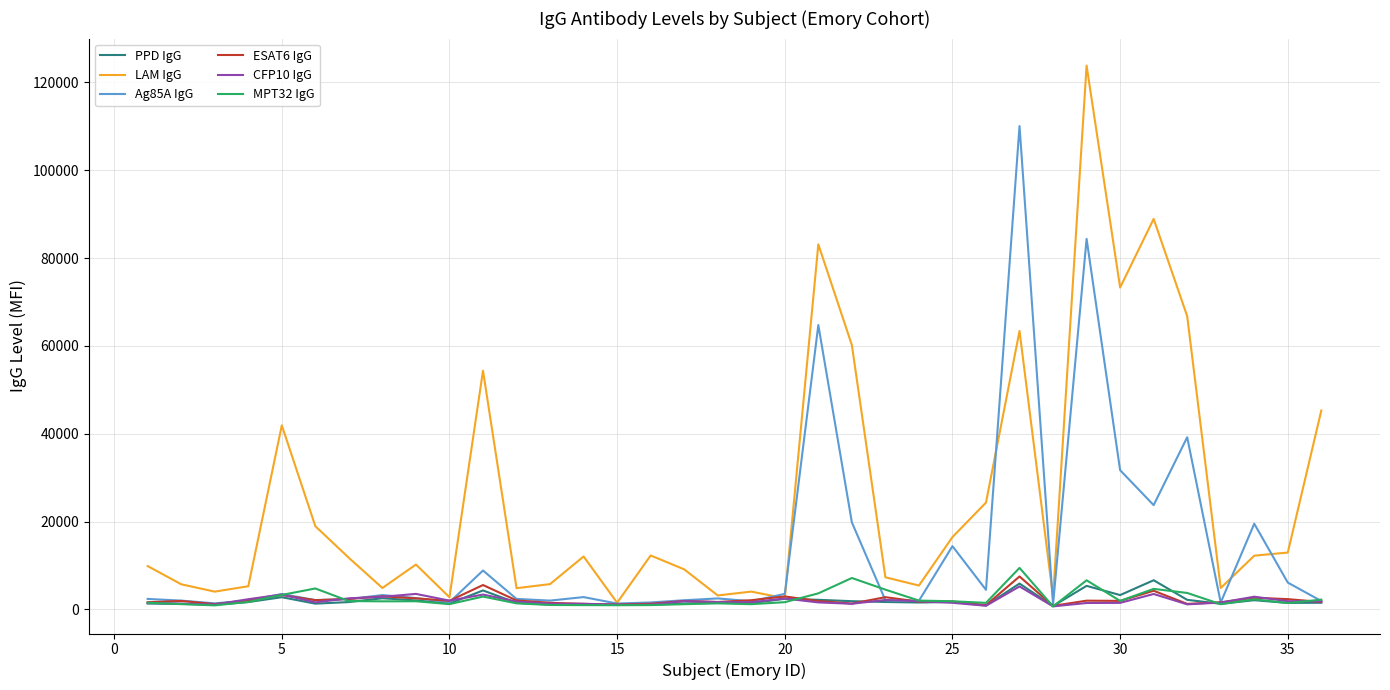

What is the highest value of the MPT32 IgG series?

9468.0